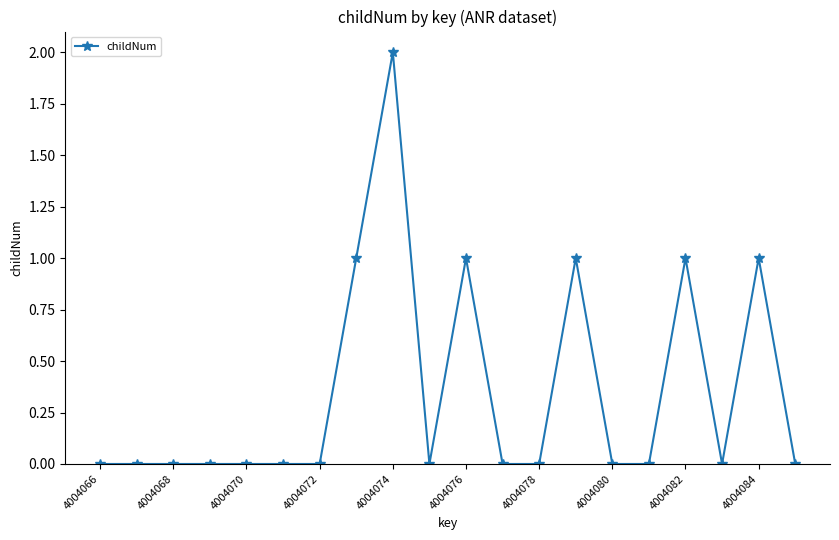

True or false: there are more than 0 points higher than both neighbors.

True